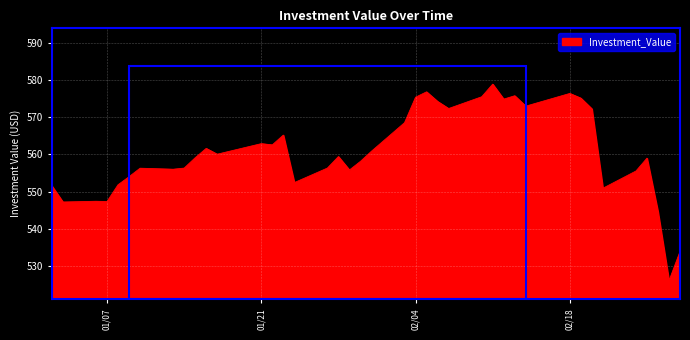

True or false: there are more than 2 points higher than both neighbors.

True